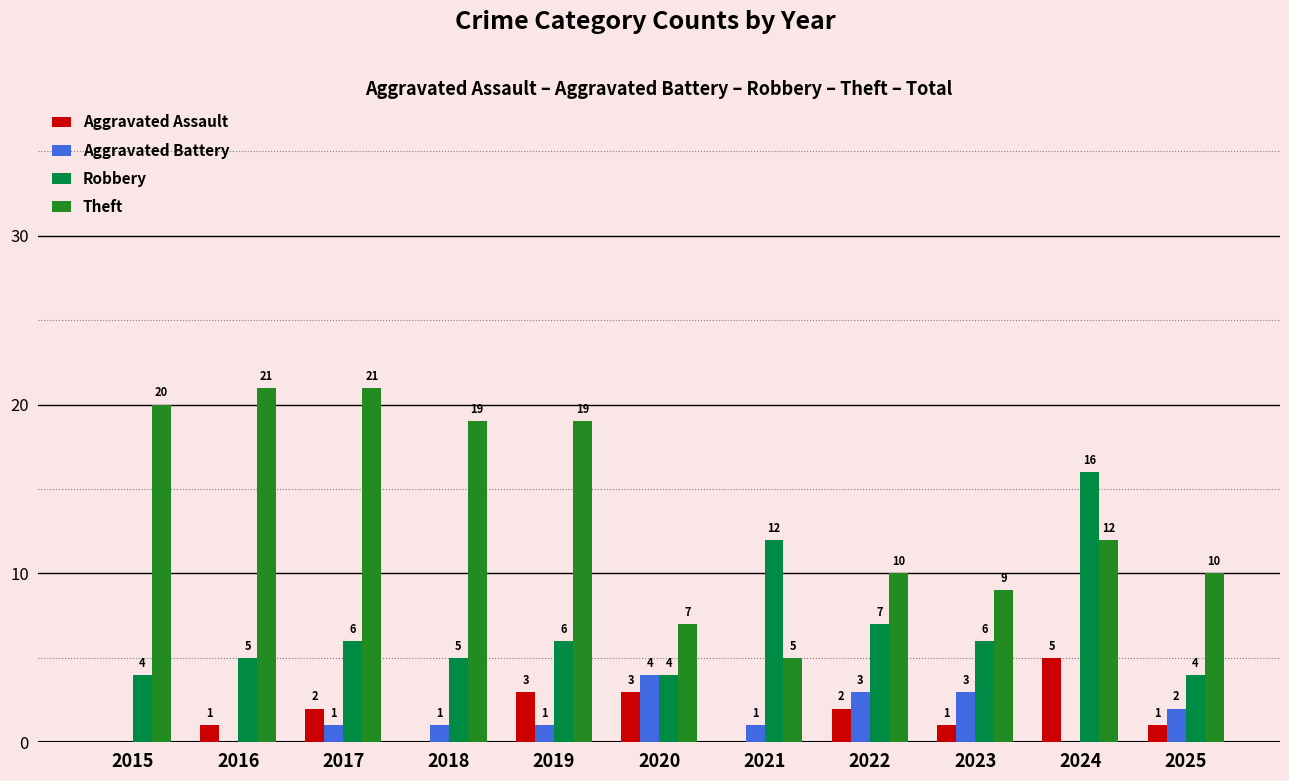

How many Aggravated Battery values are between 0 and 3?

10